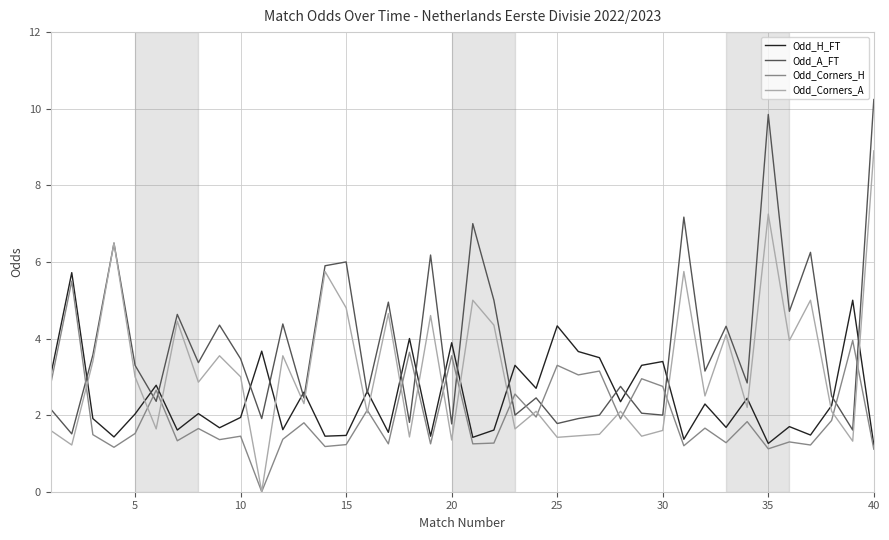

Rank the series by their average value, from highest to lowest.

Odd_A_FT, Odd_Corners_A, Odd_H_FT, Odd_Corners_H